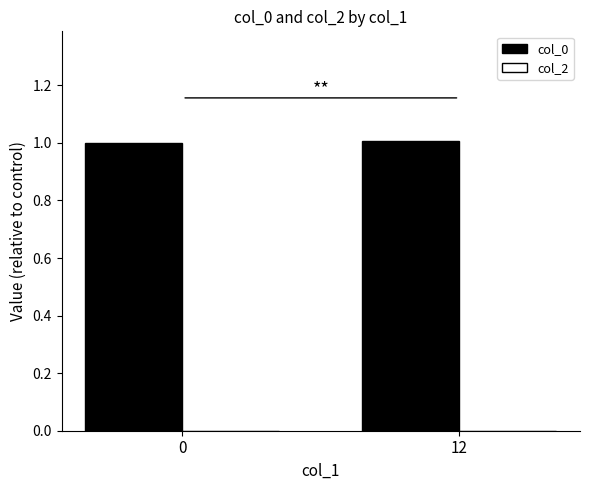

What is the value of the 2nd bar from the left?

1.0